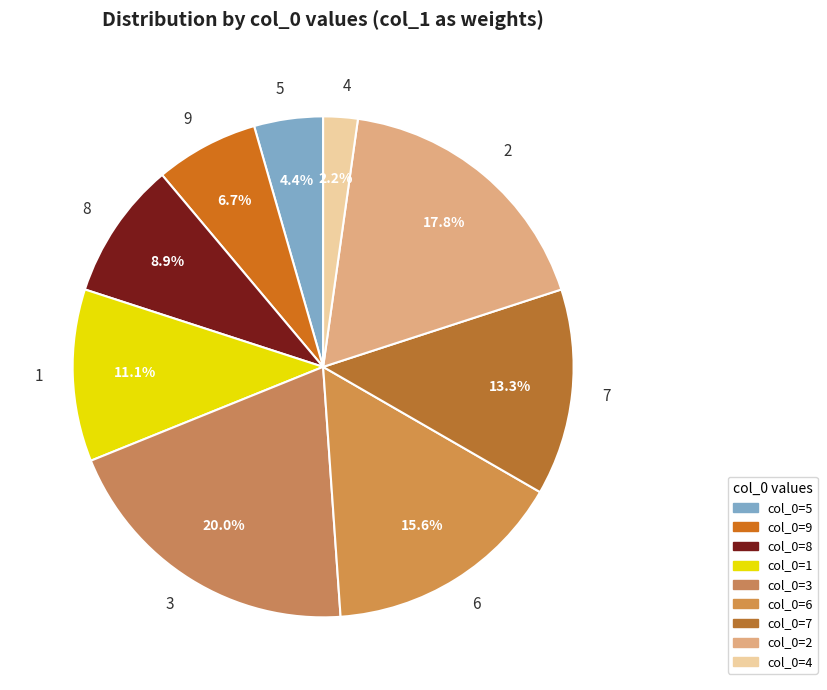

What percentage is the 3 slice, to the nearest percent?

20%